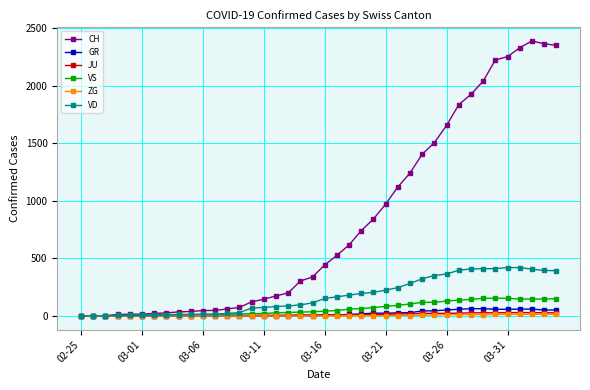

What is the difference between the maximum and minimum values in the JU series?

29